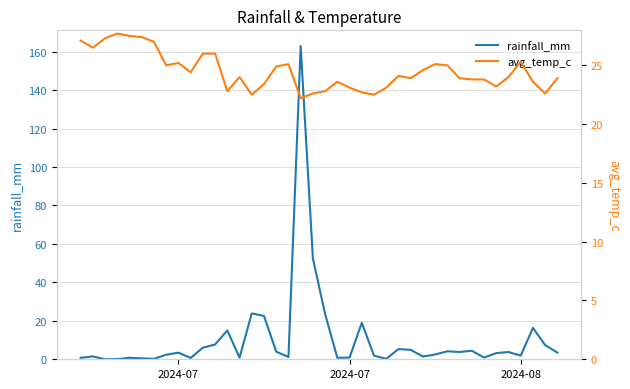

Reading left to right, extract all data points from this chart.

rainfall_mm: 0.8	1.5	0.0	0.1	0.8	0.5	0.2	2.4	3.4	0.7	6.0	7.7	15.0	0.8	23.9	22.5	4.0	1.2	162.9	52.4	23.5	0.7	0.9	19.0	1.9	0.2	5.3	4.9	1.4	2.5	4.2	3.8	4.4	0.9	3.2	3.8	1.9	16.4	7.3	3.5
avg_temp_c: 27.1	26.5	27.3	27.7	27.5	27.4	27.0	25.0	25.2	24.4	26.0	26.0	22.8	24.0	22.5	23.4	24.9	25.1	22.2	22.6	22.8	23.6	23.1	22.7	22.5	23.1	24.1	23.9	24.6	25.1	25.0	23.9	23.8	23.8	23.2	24.0	25.3	23.6	22.6	23.9